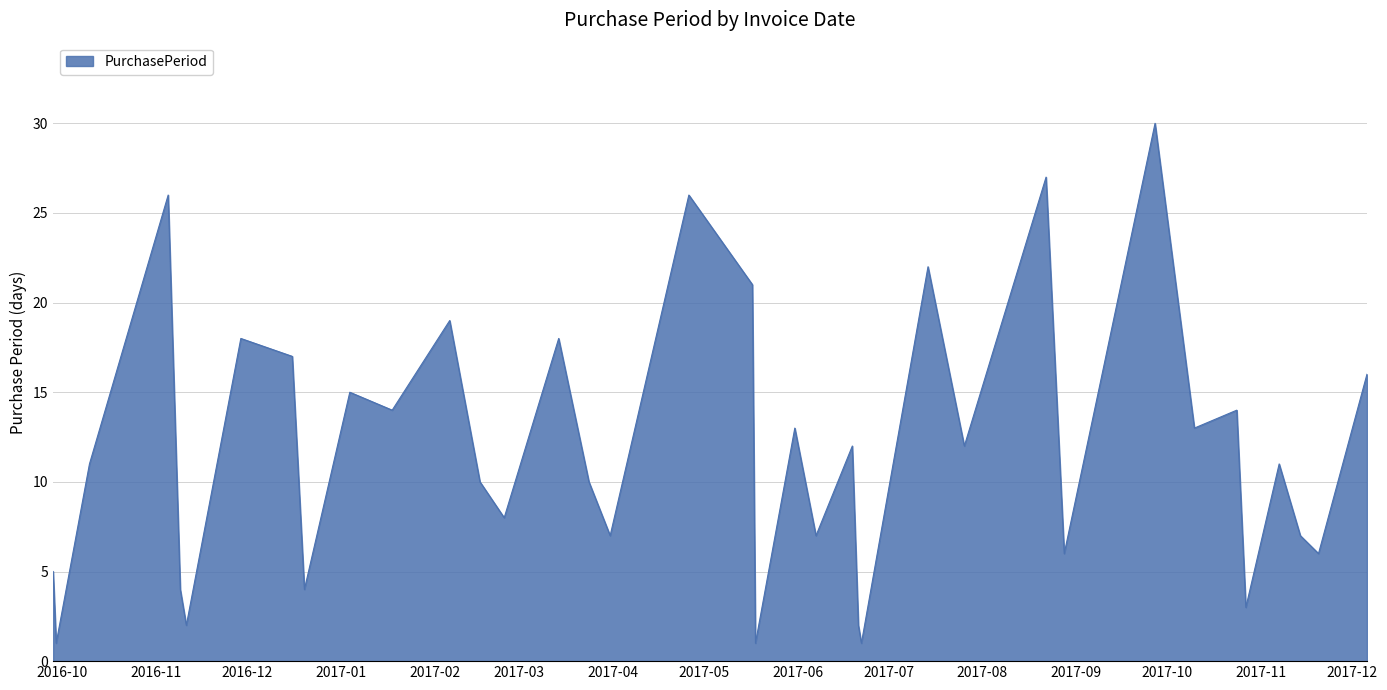

What is the difference between the maximum and minimum values?

29